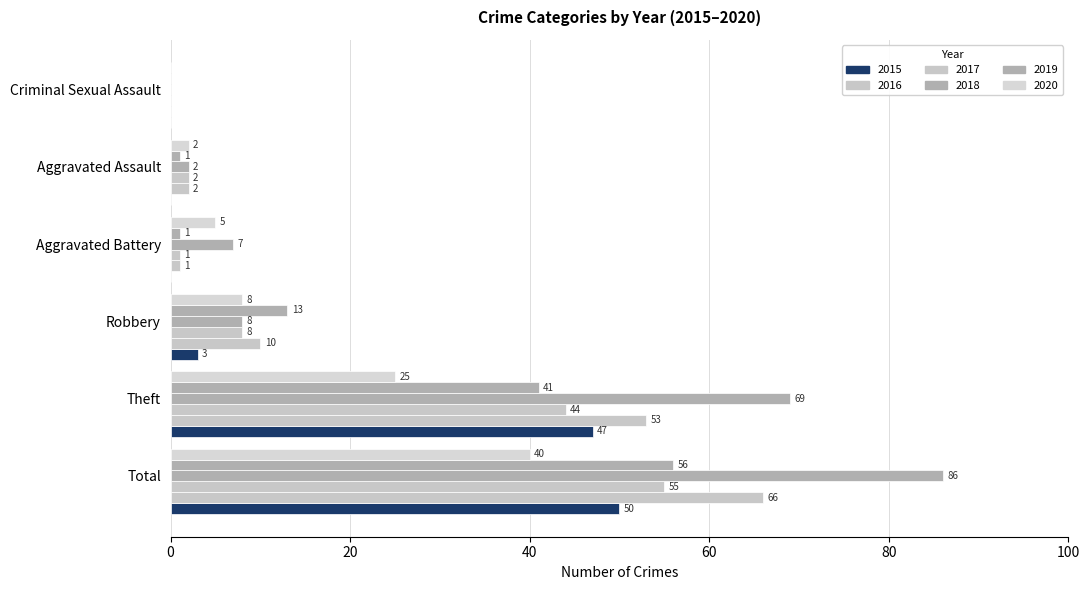

Rank the series by their maximum value, from highest to lowest.

2018, 2016, 2019, 2017, 2015, 2020